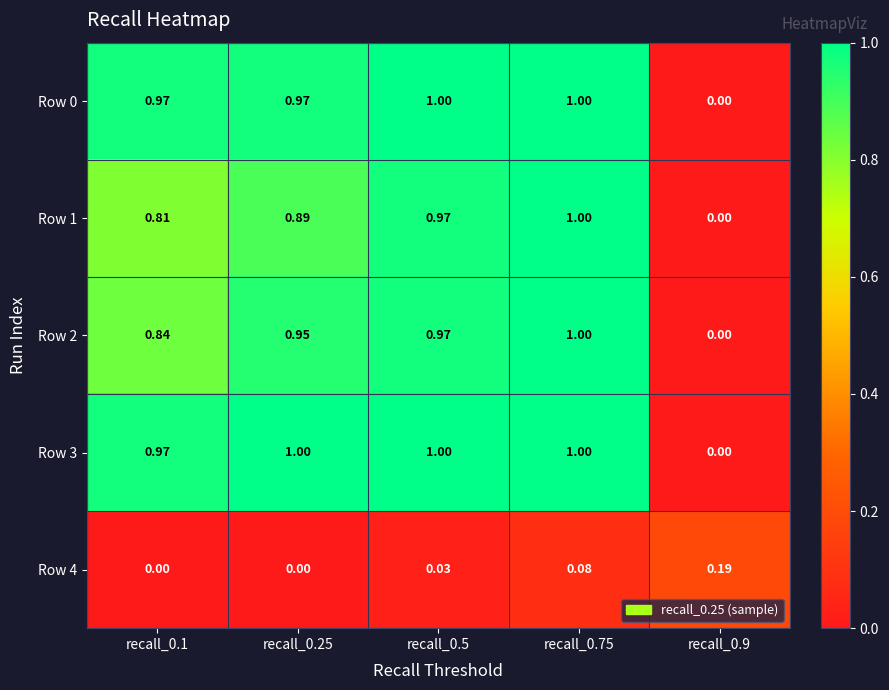

Is the value of Row 2 at recall_0.75 greater than the value of Row 1 at recall_0.1?

Yes